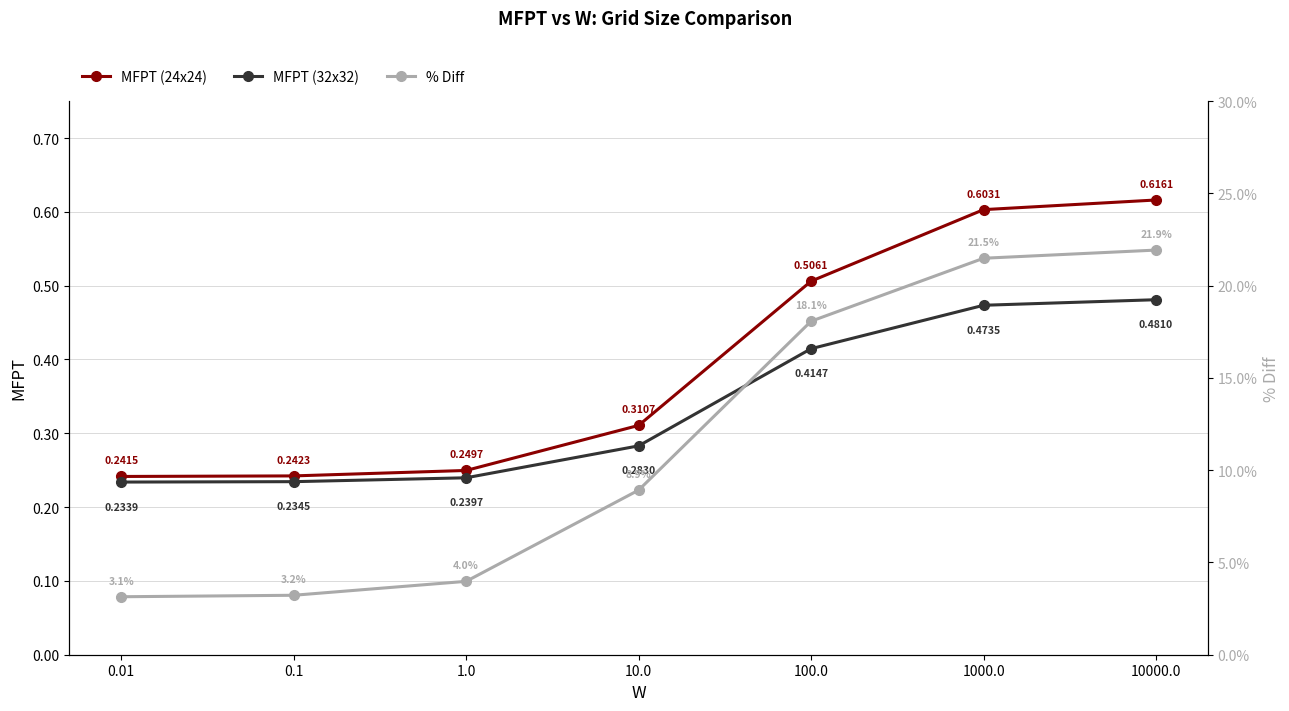

How many MFPT (24x24) values are between 0 and 1?

7